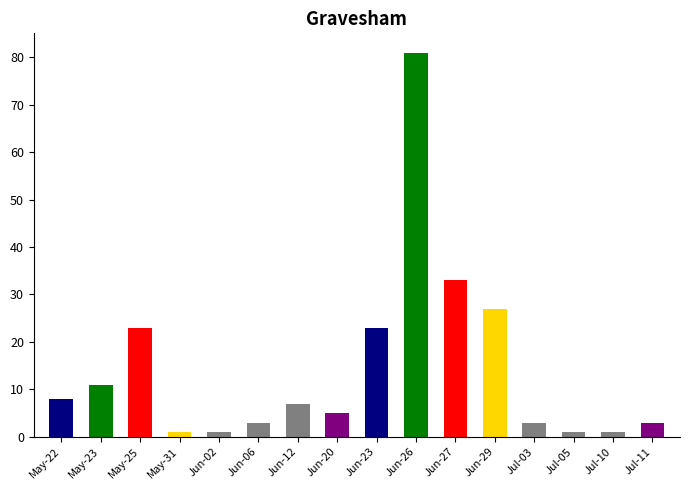

What position from the right is Jun-06?

11